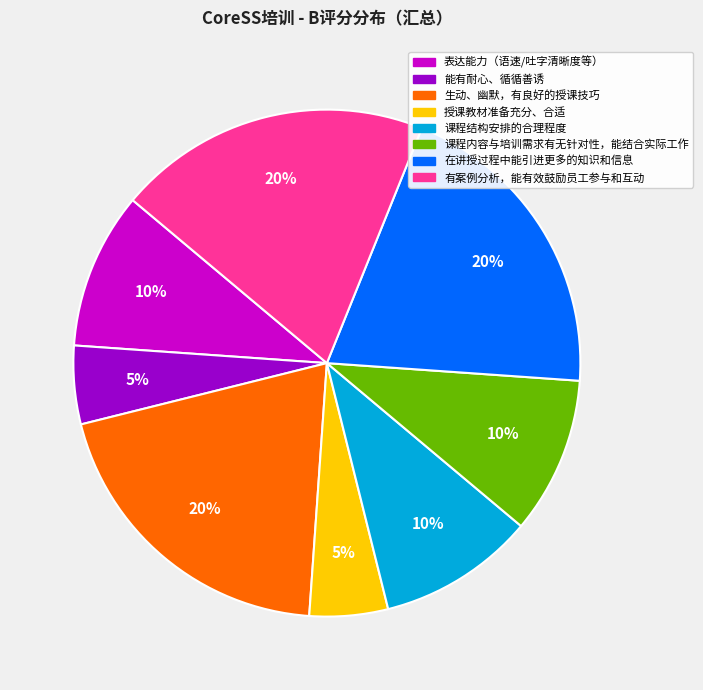

To the nearest percent, what is the average slice percentage?

12%